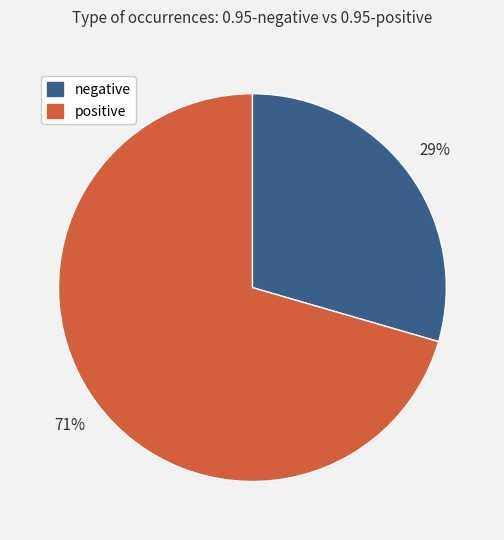

Is there any slice that represents more than half of the pie?

Yes